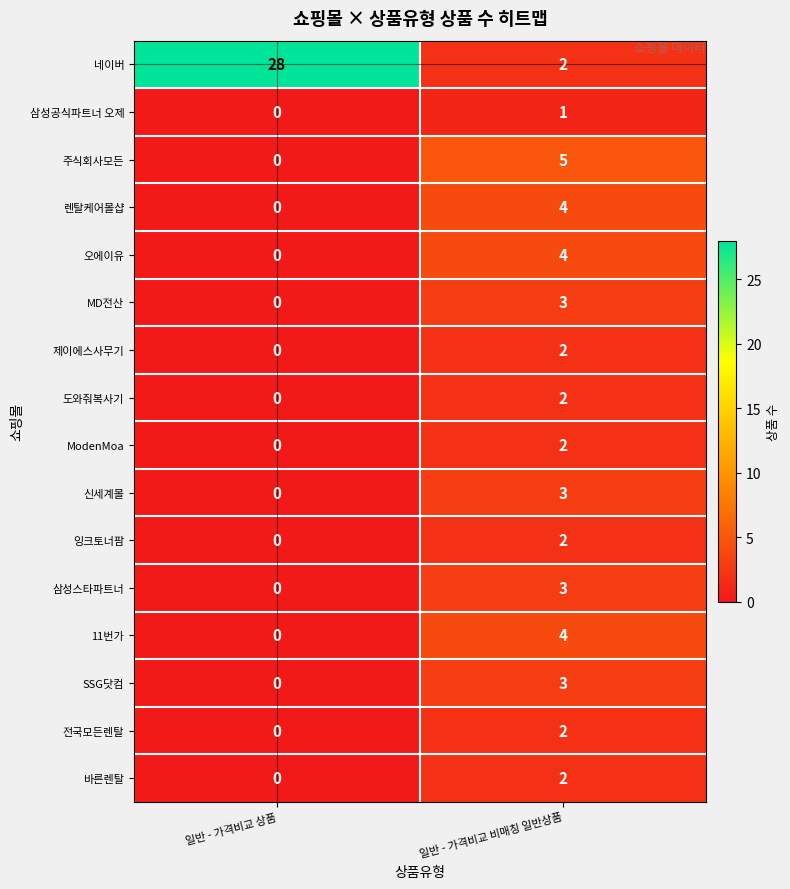

True or false: 오에이유 has a value of 1 at 일반 - 가격비교 비매칭 일반상품.

False